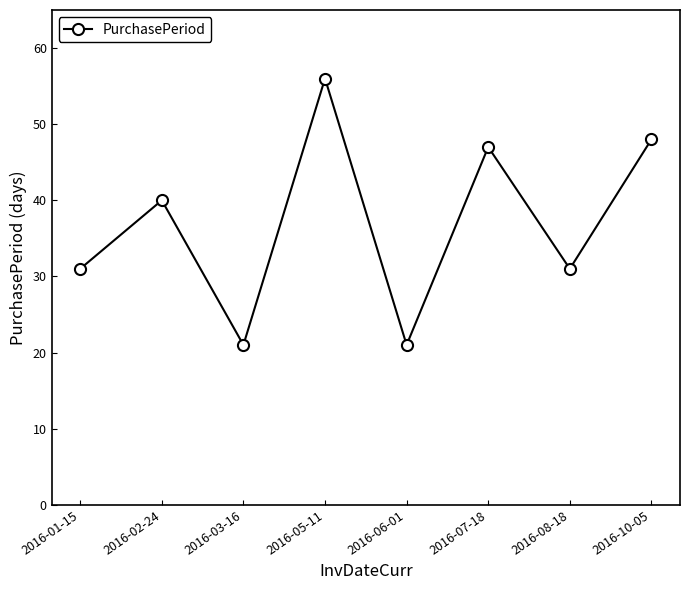

What is the change in value from 2016-01-15 to 2016-07-18?

+16